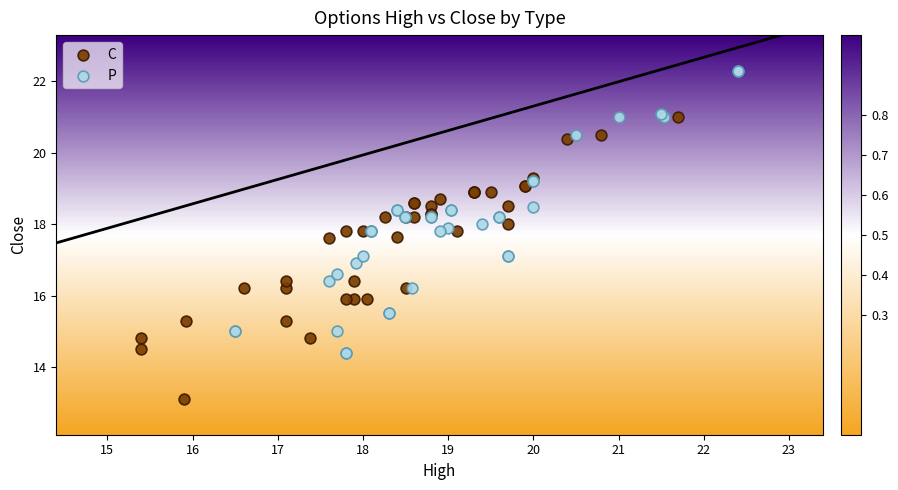

Which series contains the lowest Y value?

C